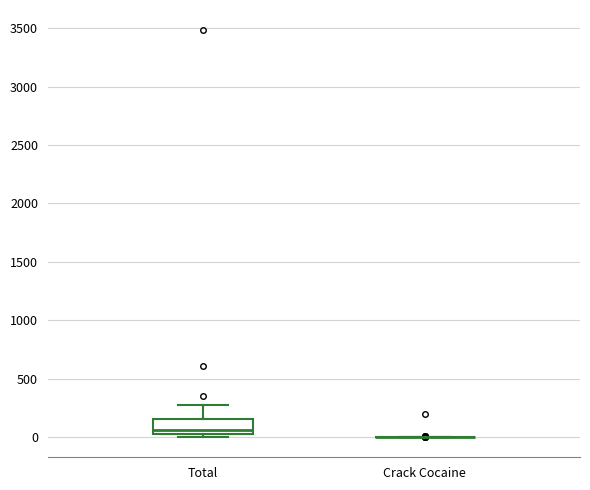

Reading left to right, transcribe this box plot: for each box, give where its median line is, the range the box spans, and where its two whiskers end, as read against the y-axis. The values are not printed on the chart, so give them approximately, as read against the axis.

Total: median 50, box 0 to 150, whiskers 0 (just below the box's lower edge) to 300
Crack Cocaine: box collapsed to a line at 0, whiskers 0 to 0